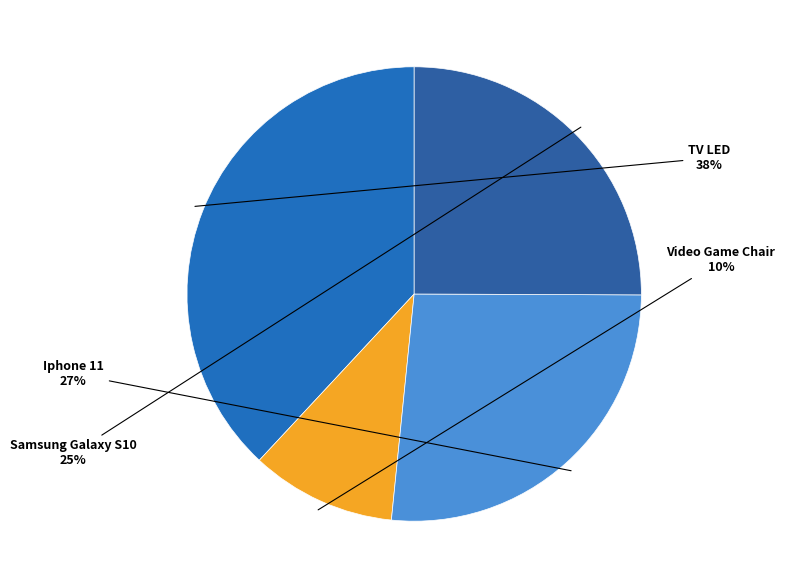

Approximately how many times larger is the value at Iphone 11 compared to TV LED?

0.7